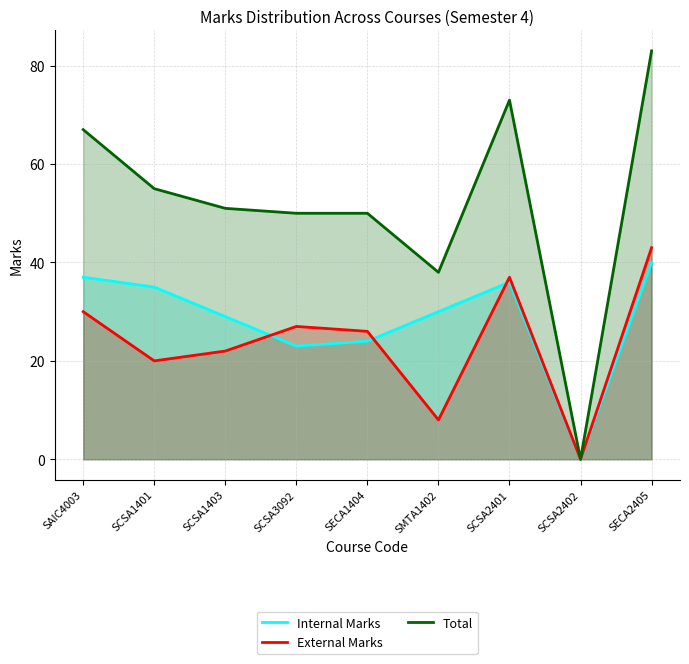

What is the approximate value of External Marks at SCSA1403?

22